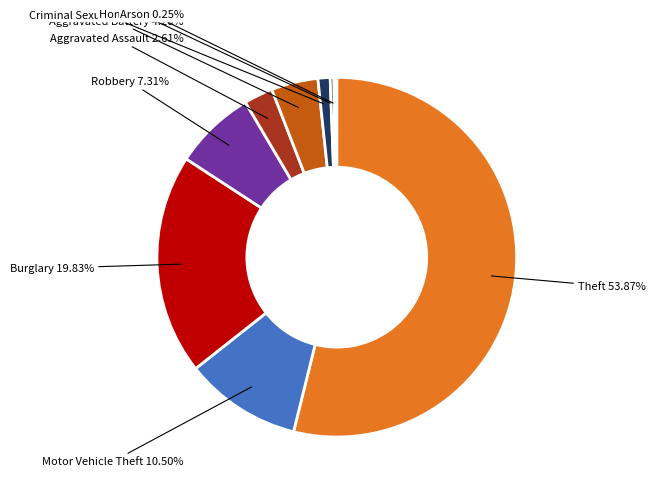

What percentage is the Aggravated Assault slice, to the nearest percent?

3%